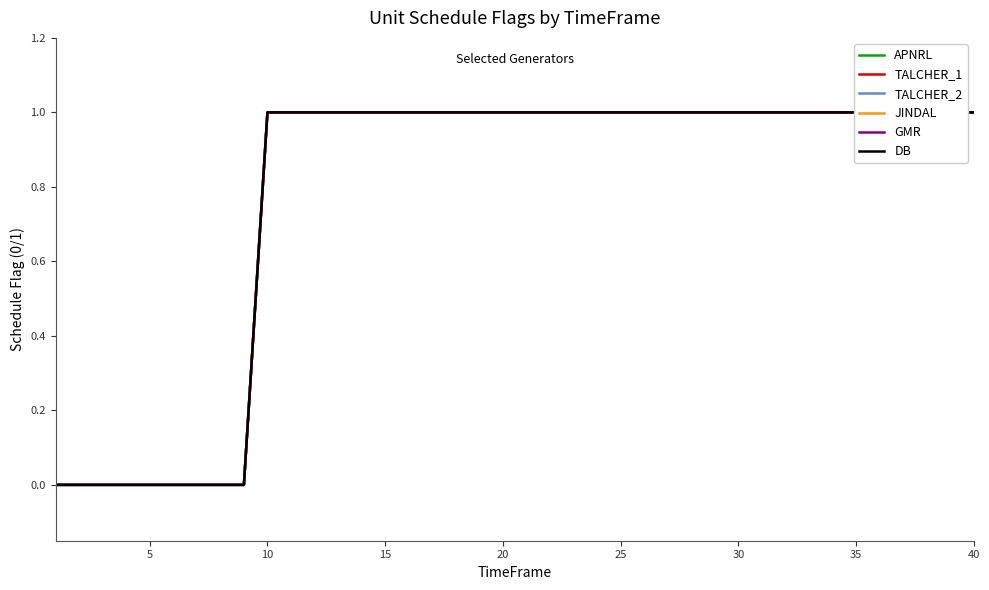

True or false: JINDAL and GMR cross at least once.

False